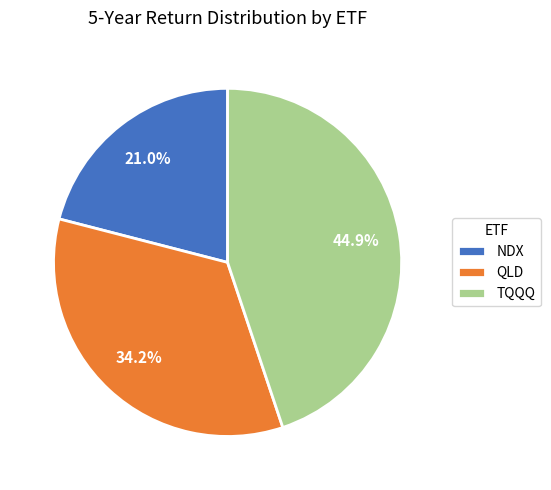

To the nearest percent, what percentage of the pie is NDX?

21%